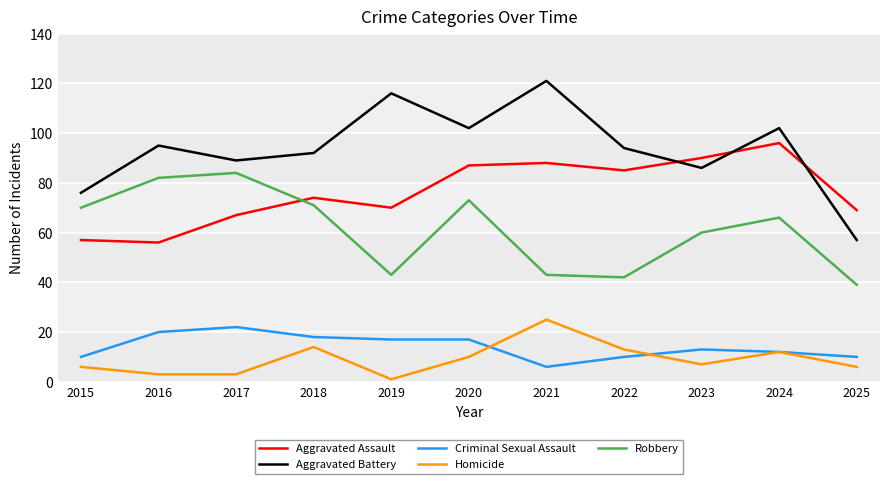

True or false: Aggravated Assault has more than 1 points higher than both neighbors.

True